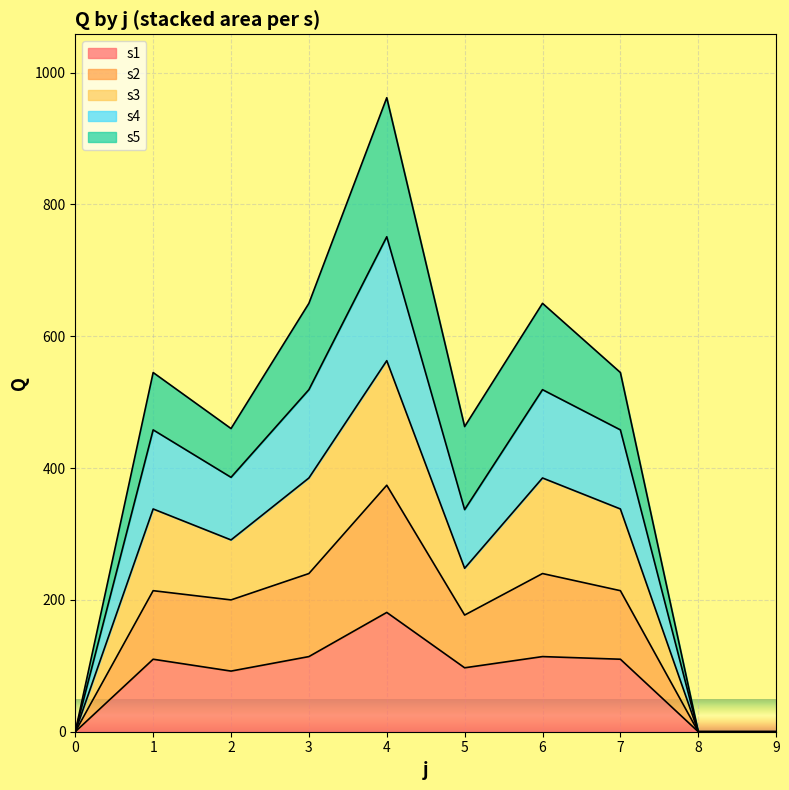

The value of s1 at 6 is 114. True or false?

True